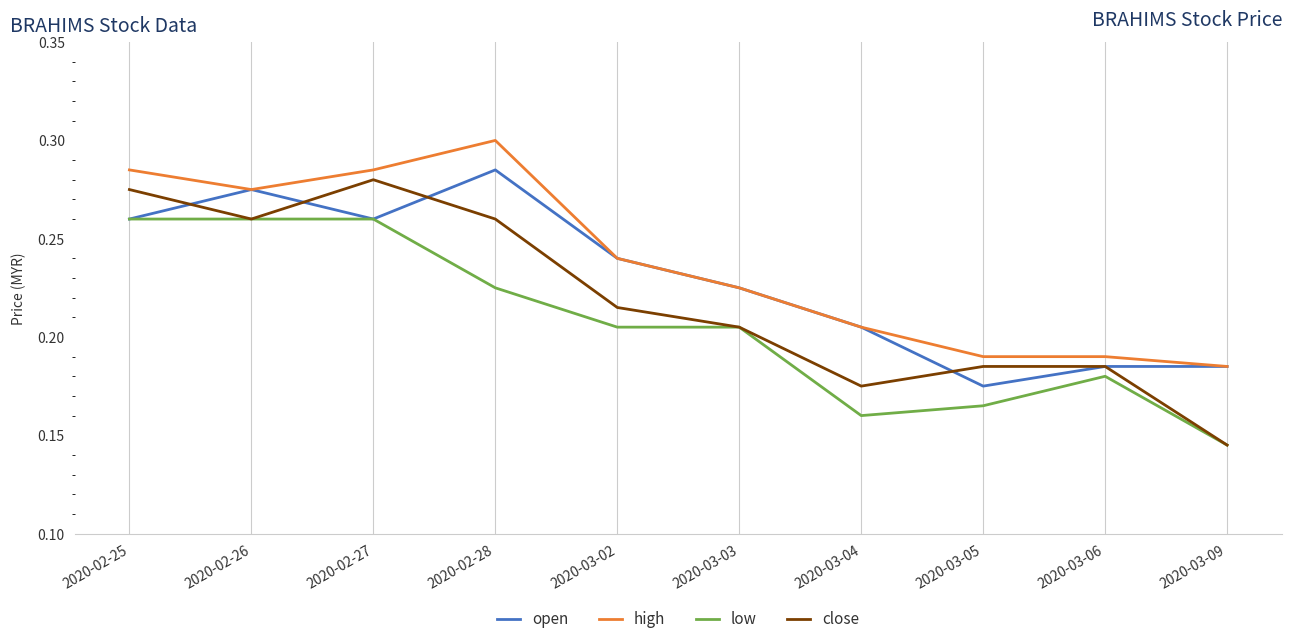

List the series in order of their overall mean, highest first.

high, open, close, low